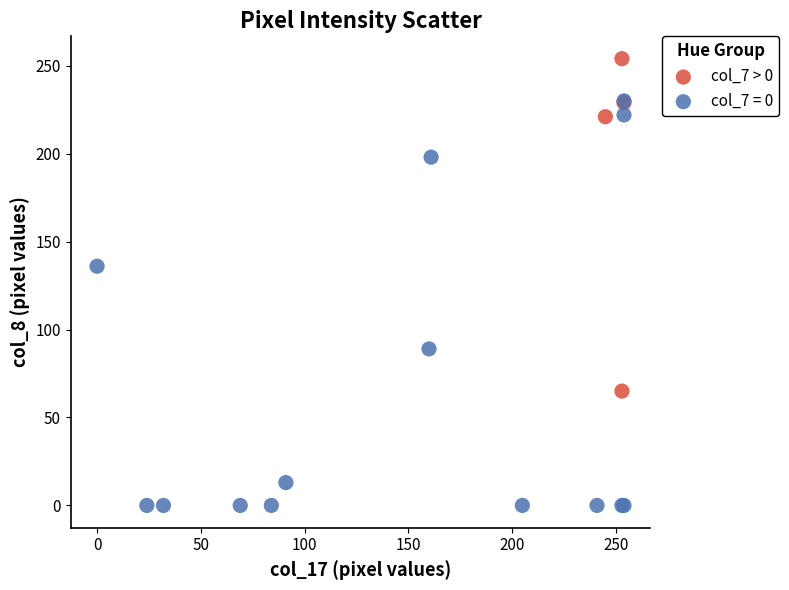

Which series has the largest Y range (max minus min)?

col_7 = 0